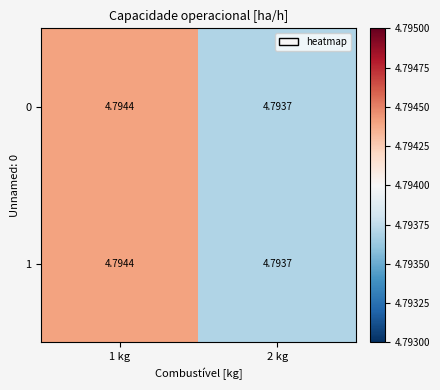

Is the value of 1 at 1 kg greater than the value of 0 at 2 kg?

Yes